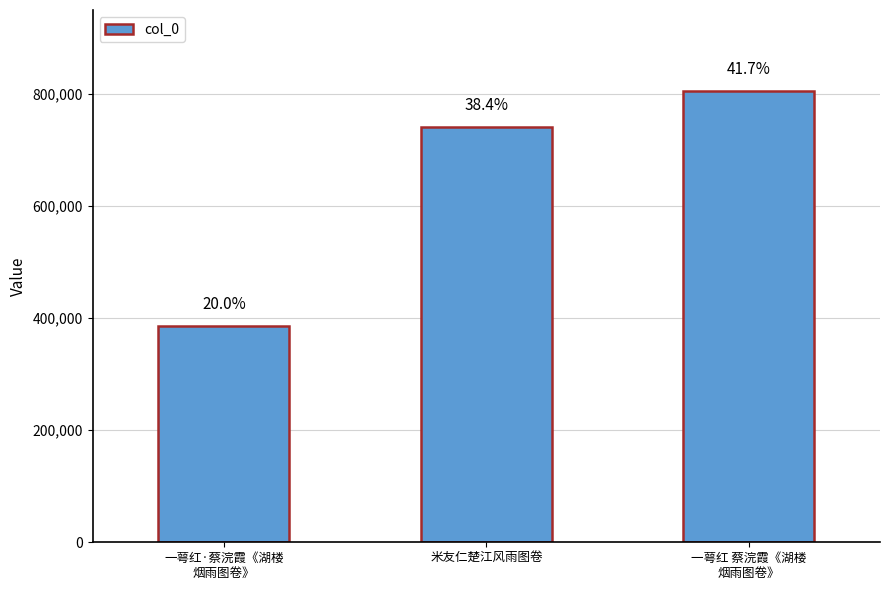

Rank the categories by value from lowest to highest.

一萼红·蔡浣霞《湖楼
烟雨图卷》, 米友仁楚江风雨图卷, 一萼红 蔡浣霞《湖楼
烟雨图卷》